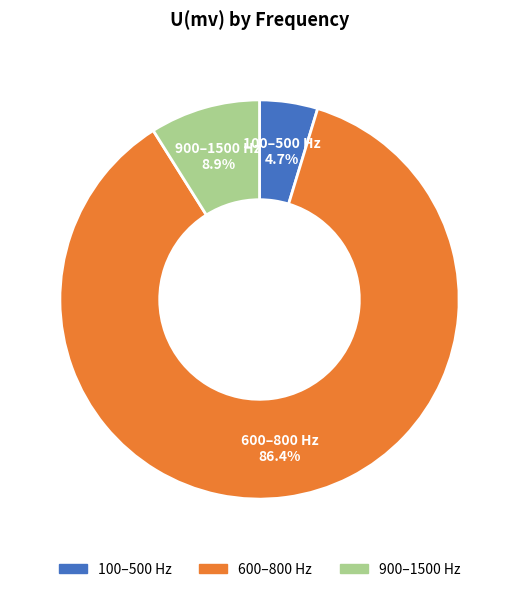

How many segments does this pie chart have?

3